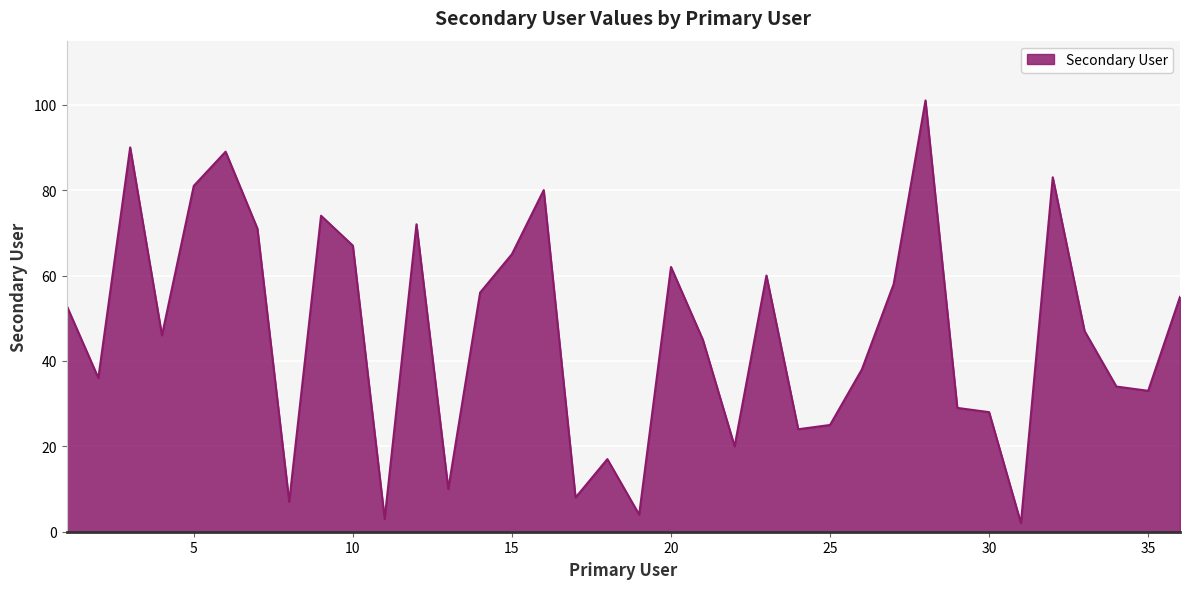

What is the difference between the maximum and minimum values?

99